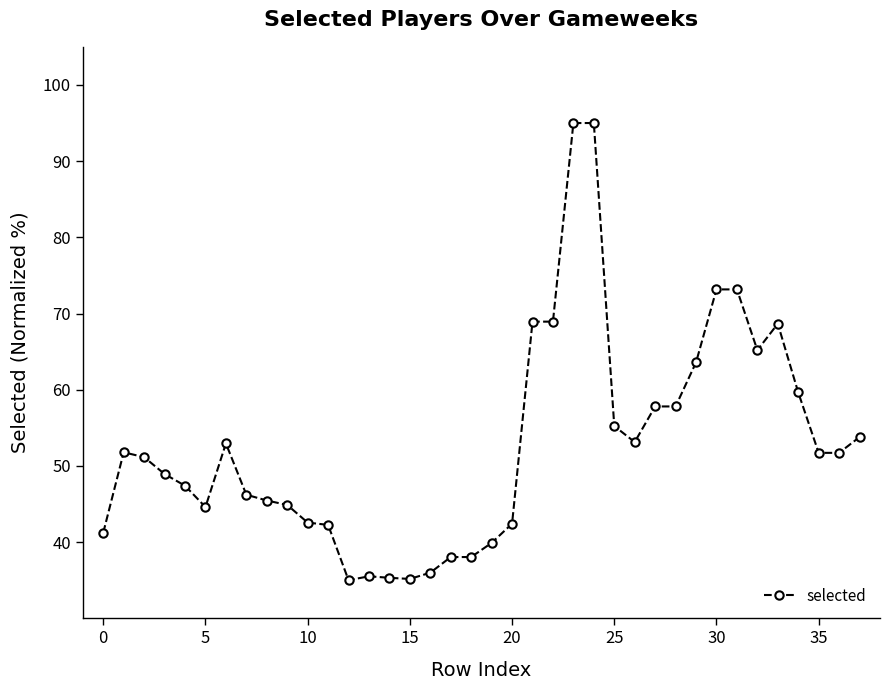

What is the value of the 9th point from the left?

45.5